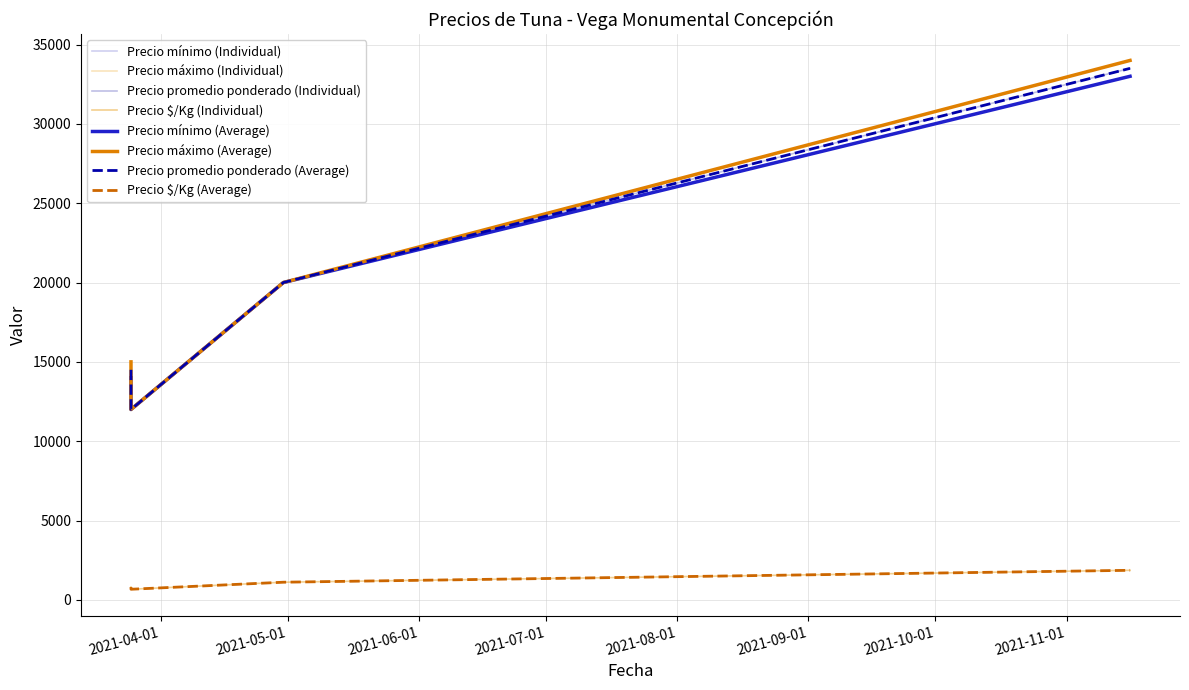

At which label is Precio $/Kg closest to 1264?

2021-04-30